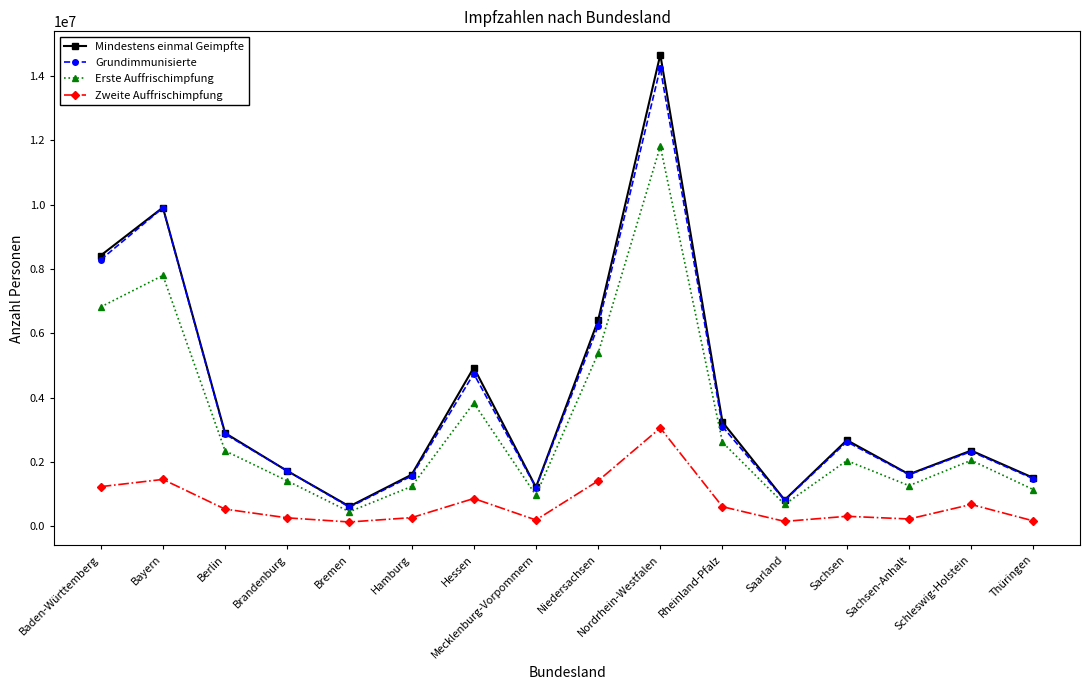

Which series has the widest spread of values?

Mindestens einmal Geimpfte